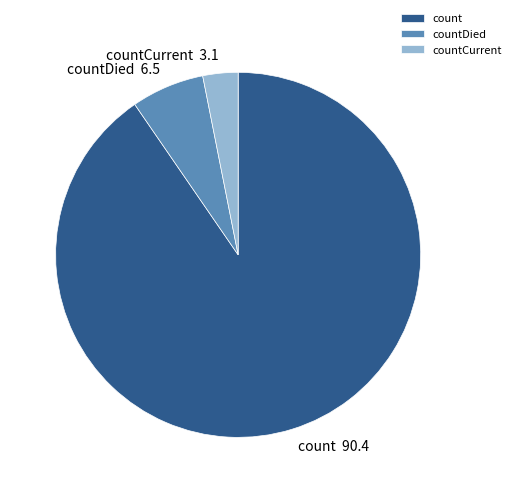

Does count account for over 50% of the chart?

Yes